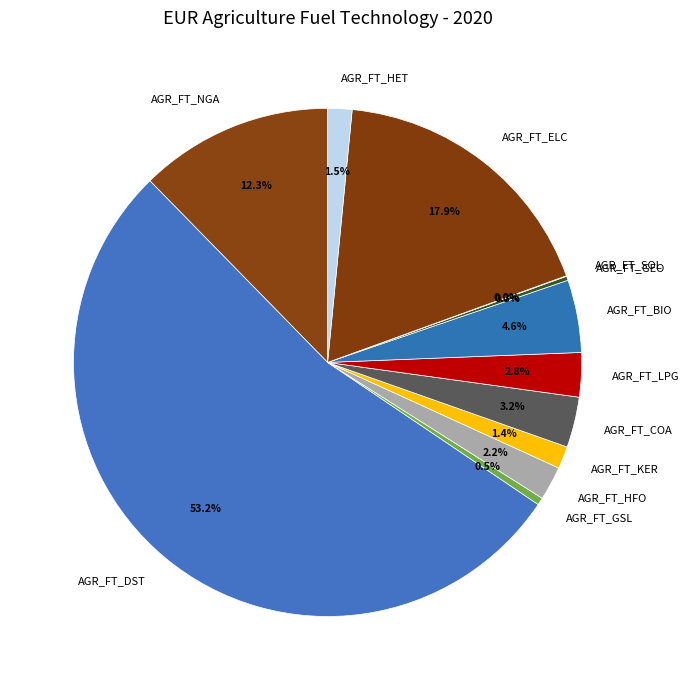

Is there any slice that represents more than half of the pie?

Yes